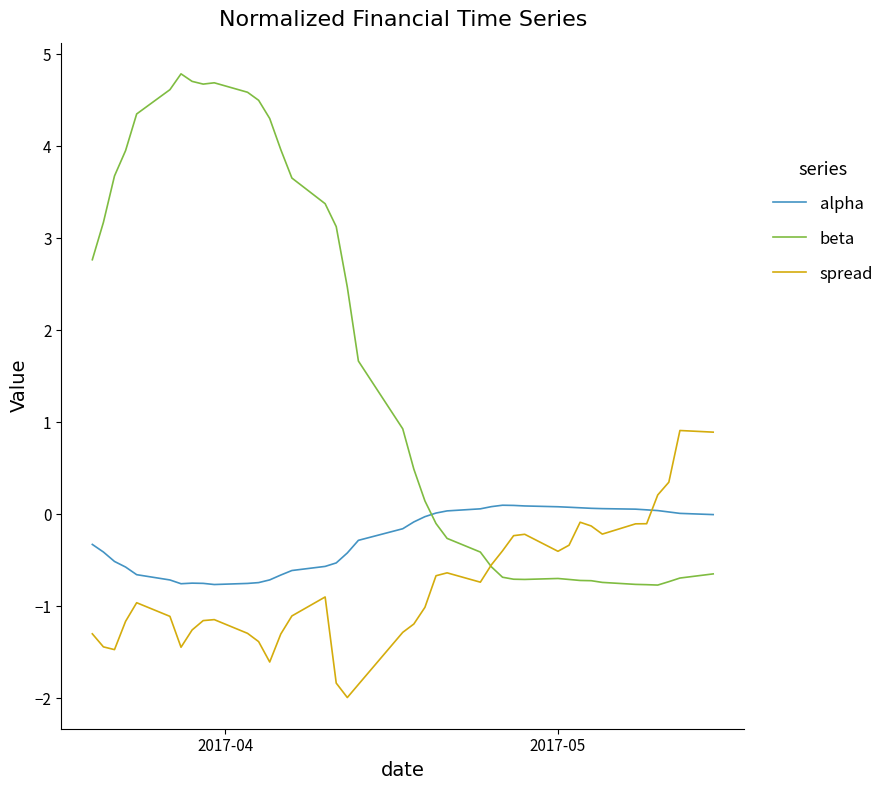

How many times do alpha and spread cross each other?

1